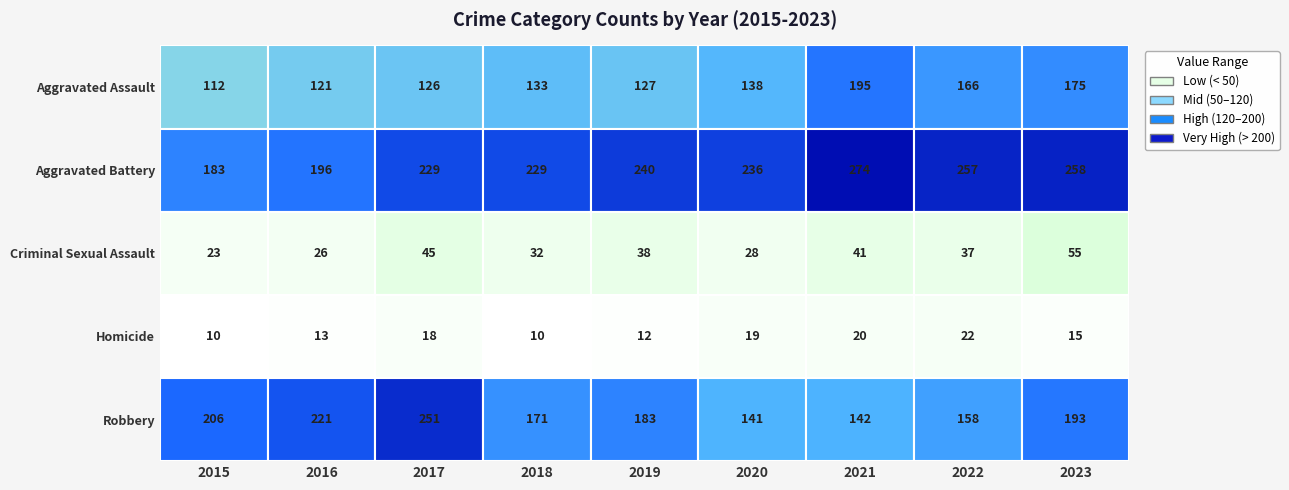

At which label is Robbery closest to 196?

2023